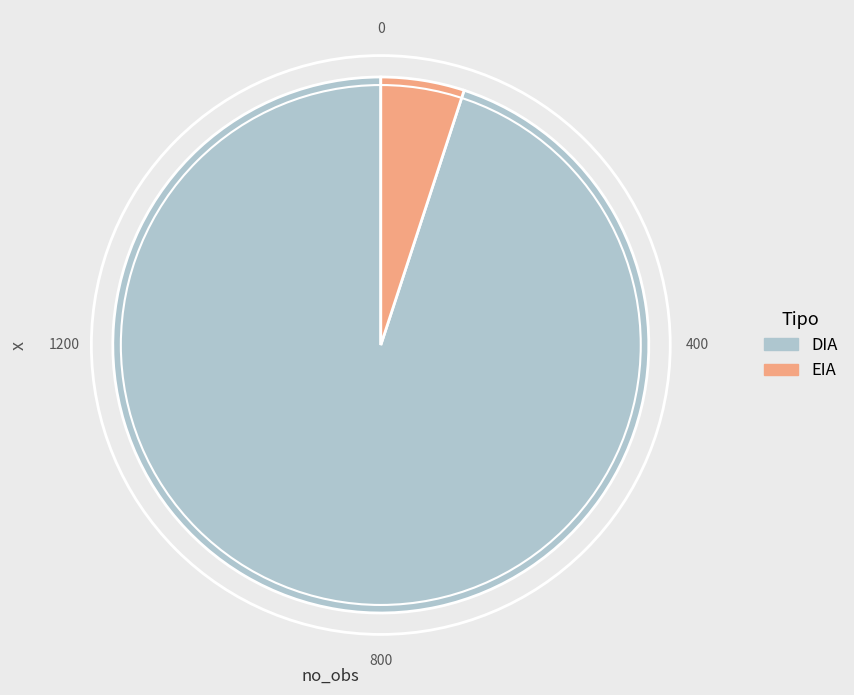

Which slice is the largest?

DIA